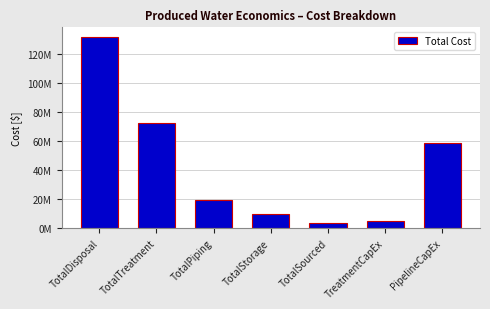

What is the label of the 1st bar from the left?

TotalDisposal